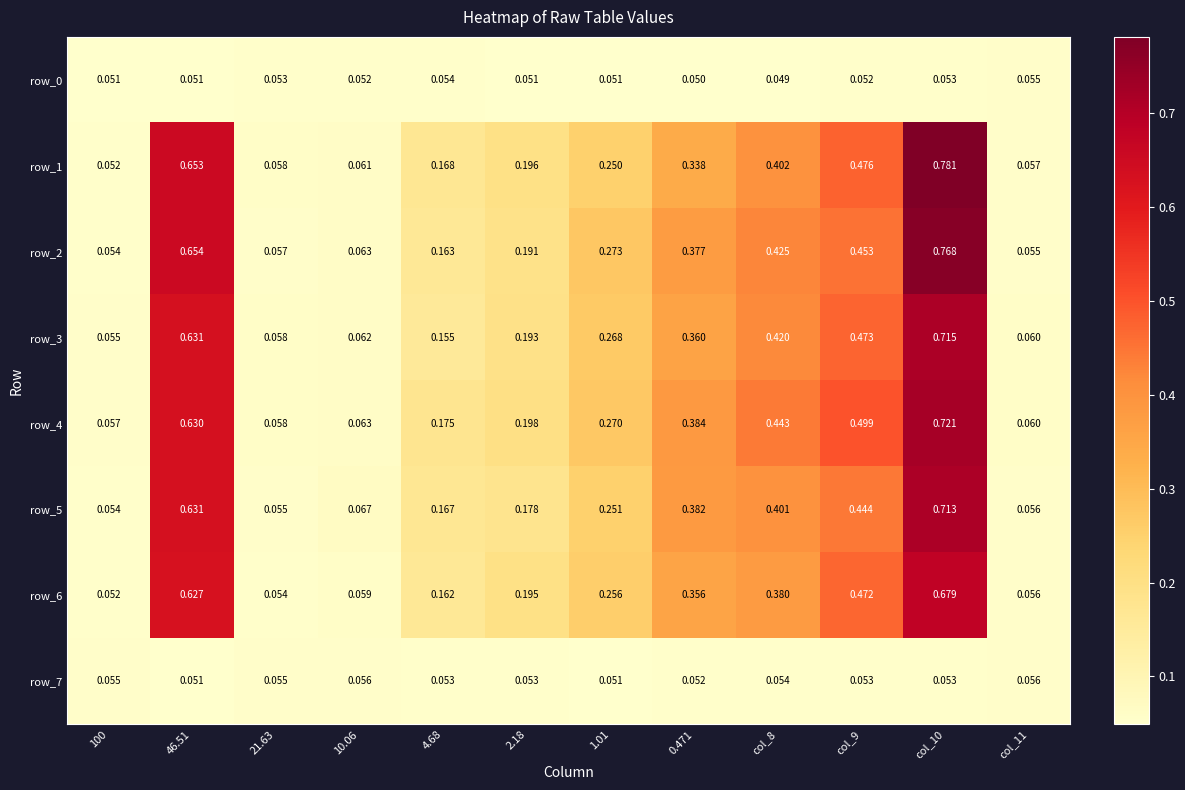

Is the value of row_0 at col_9 greater than the value of row_7 at 46.51?

Yes